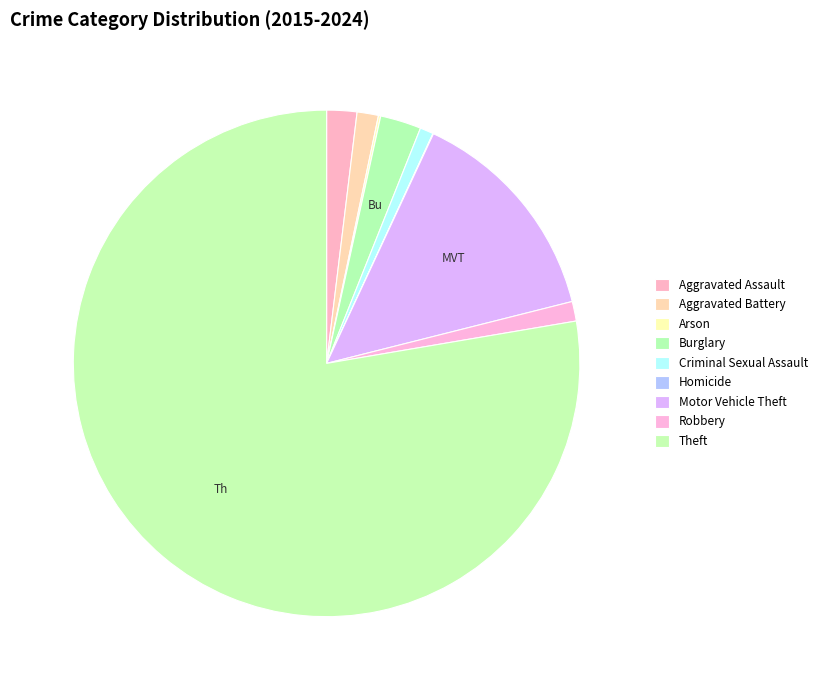

To the nearest percent, what is the average slice percentage?

11%